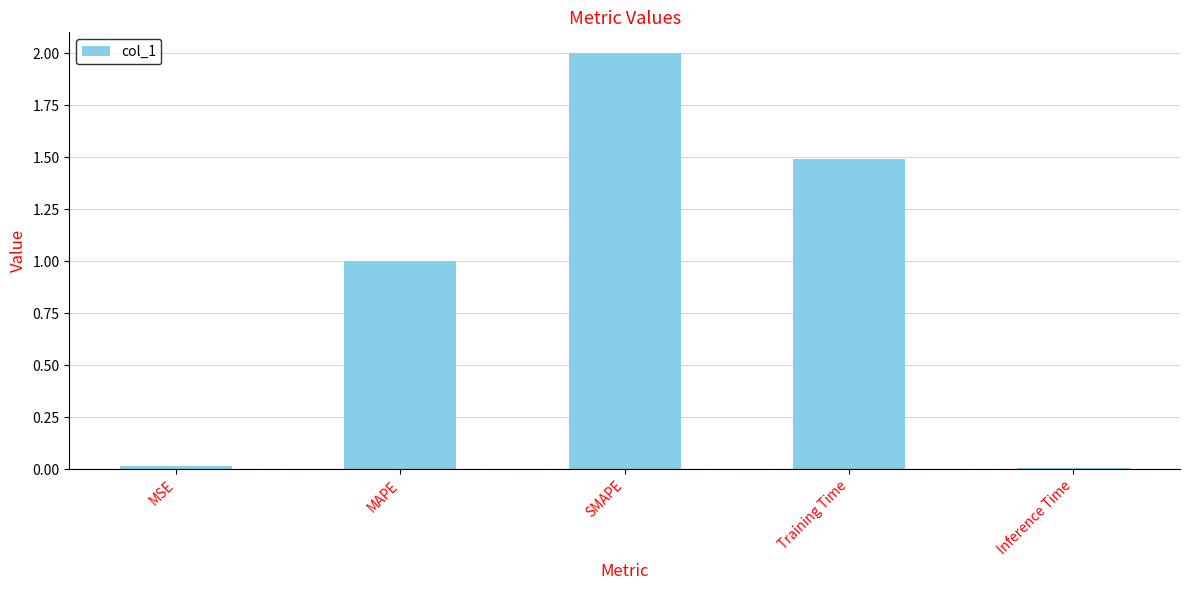

What is the difference between the second highest and minimum values?

1.5